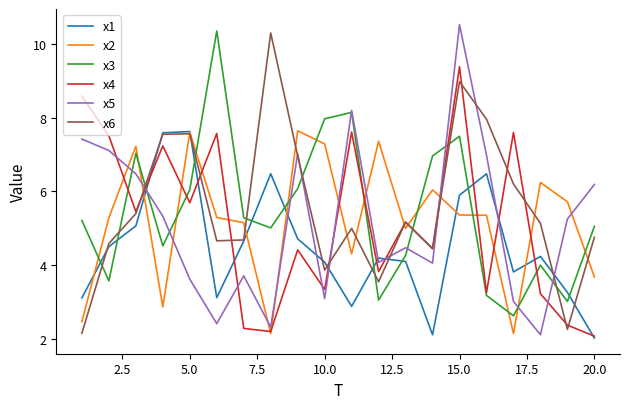

How many intersections are there between x2 and x5?

10